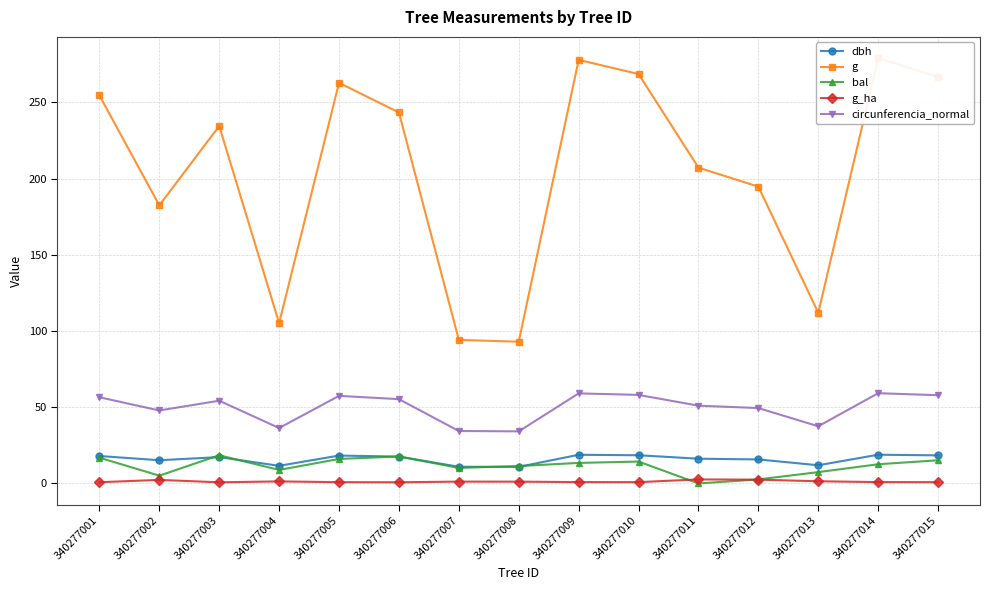

What is the difference between the maximum and minimum values in the g_ha series?

1.9